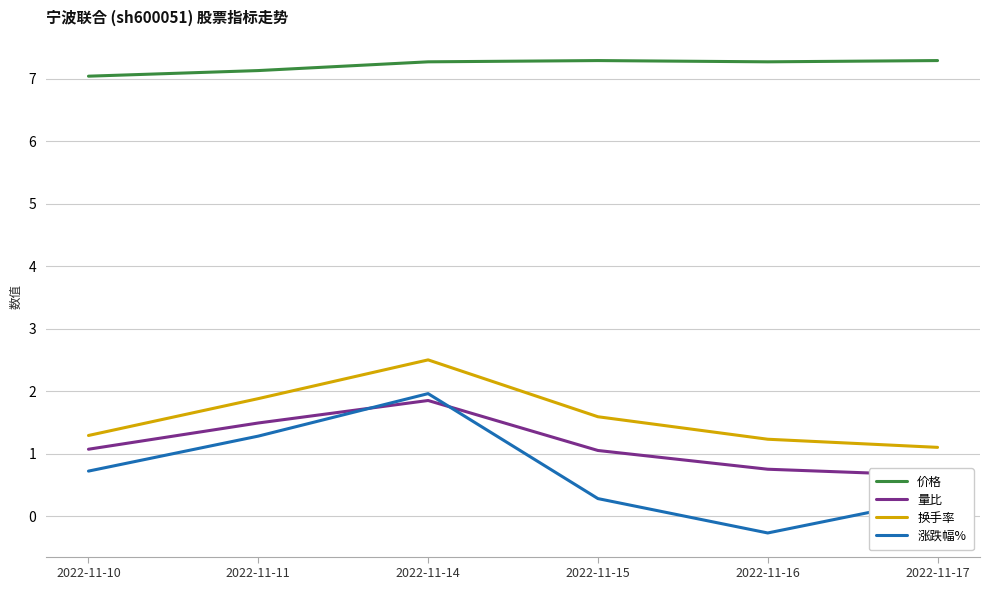

What is the approximate value of 量比 at 2022-11-14?

1.9